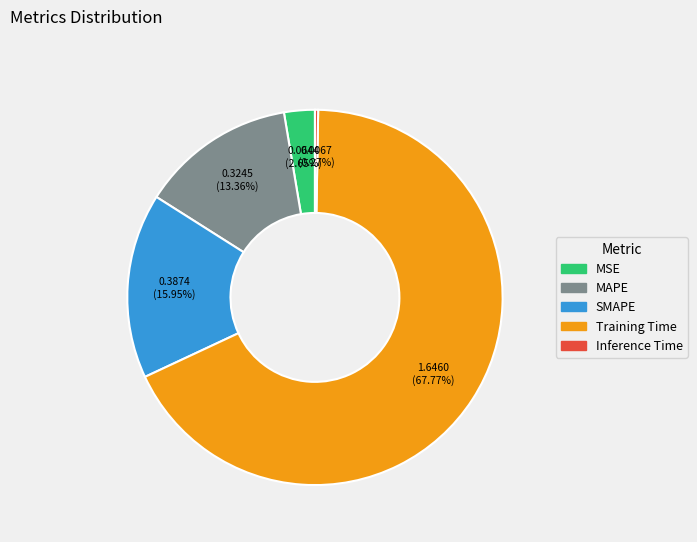

Which slice is the largest?

Training Time